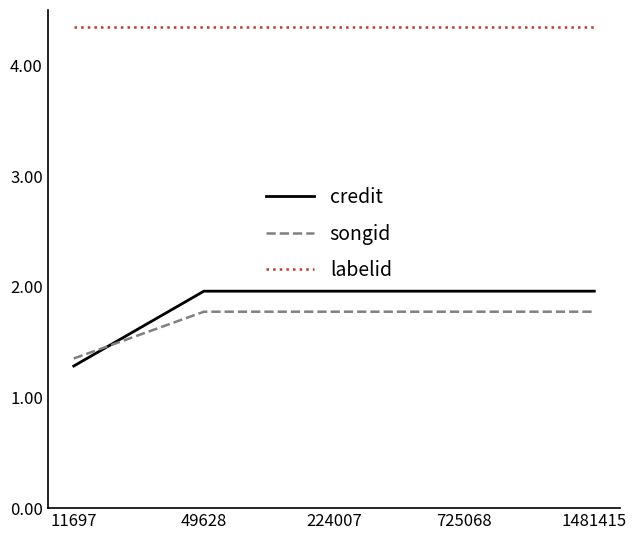

What is the smallest value displayed?

1.3